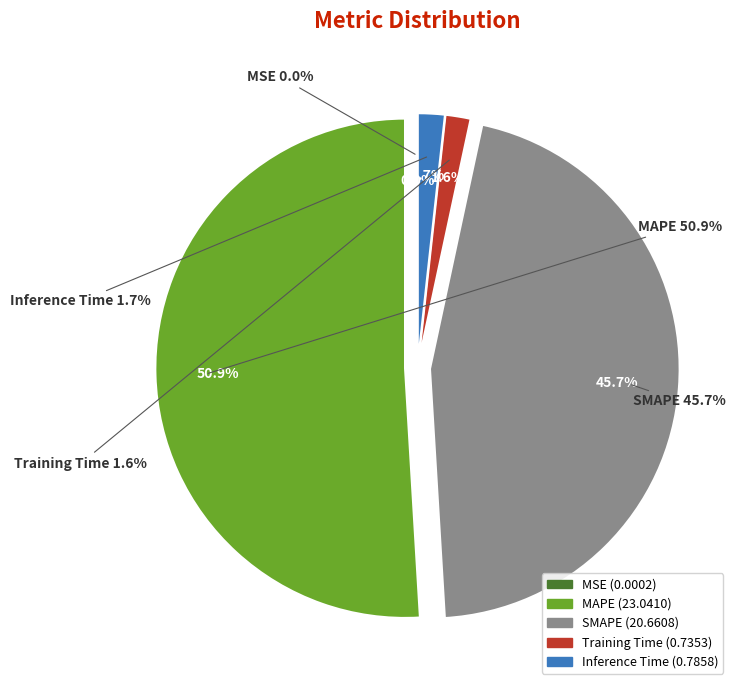

Which slice represents more than half of the pie?

MAPE